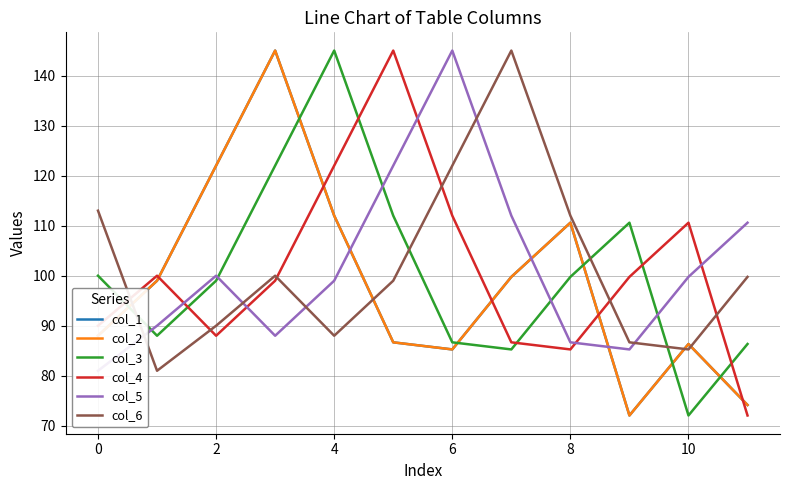

Which series has the widest spread of values?

col_1